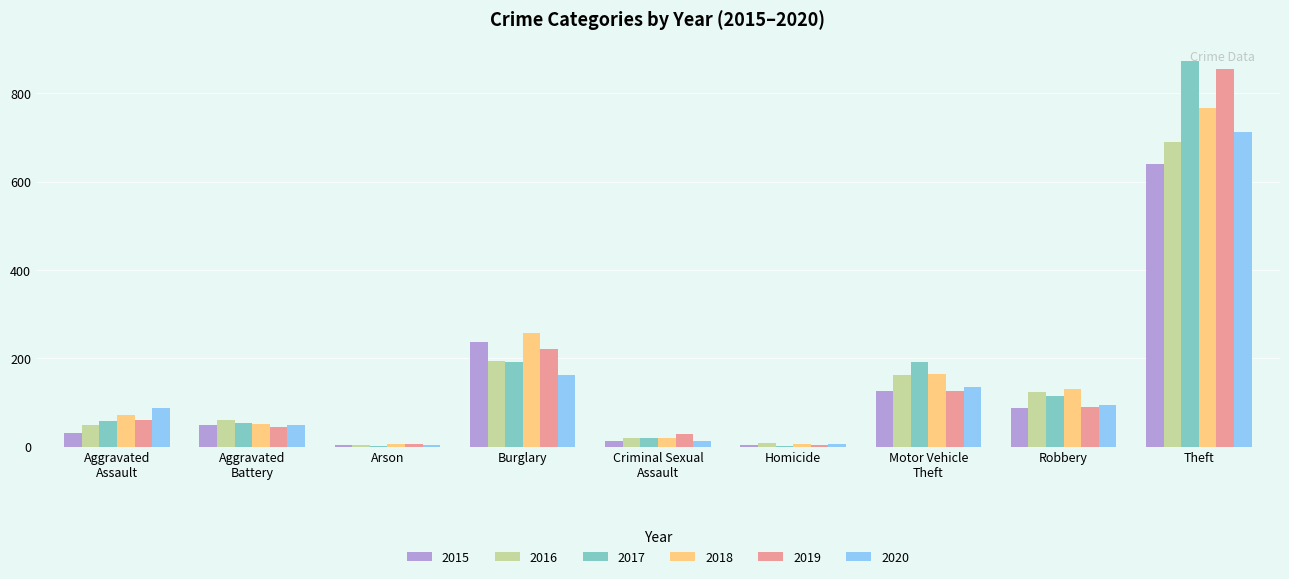

Are the bars horizontal?

No